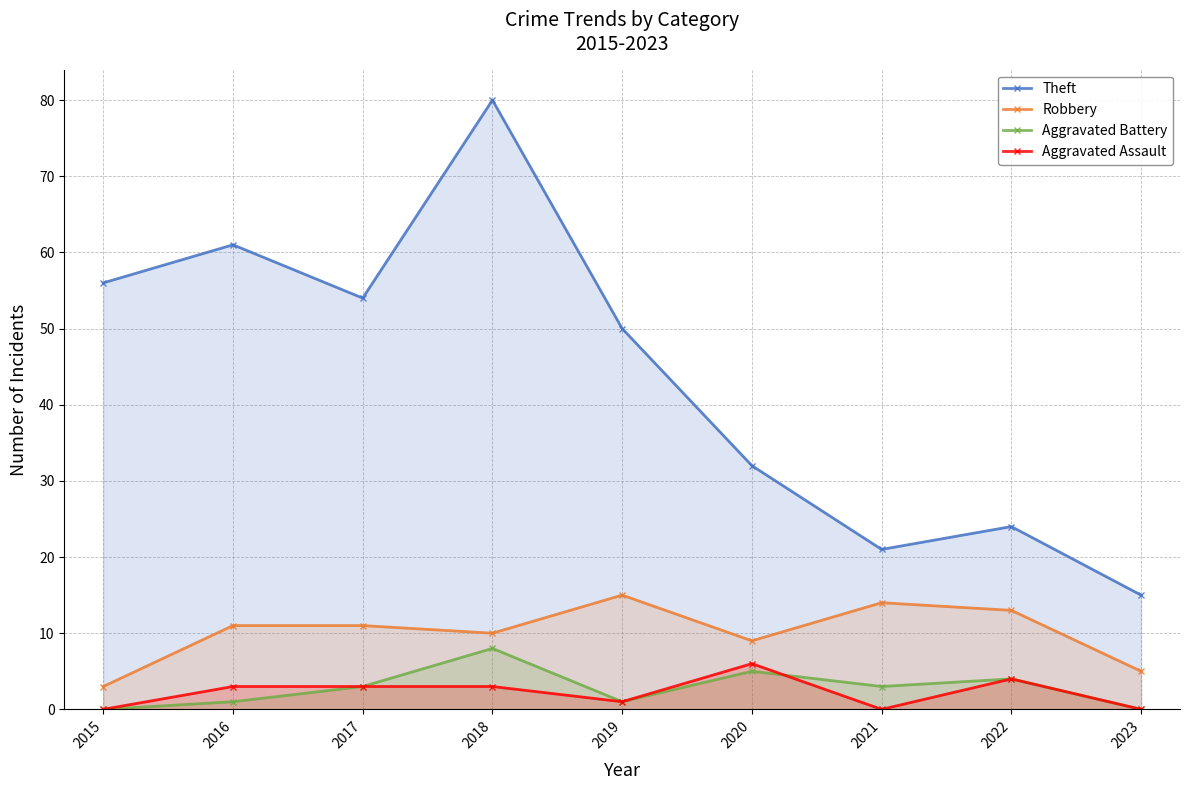

Which has a higher value, 2019 or 2021?

2019